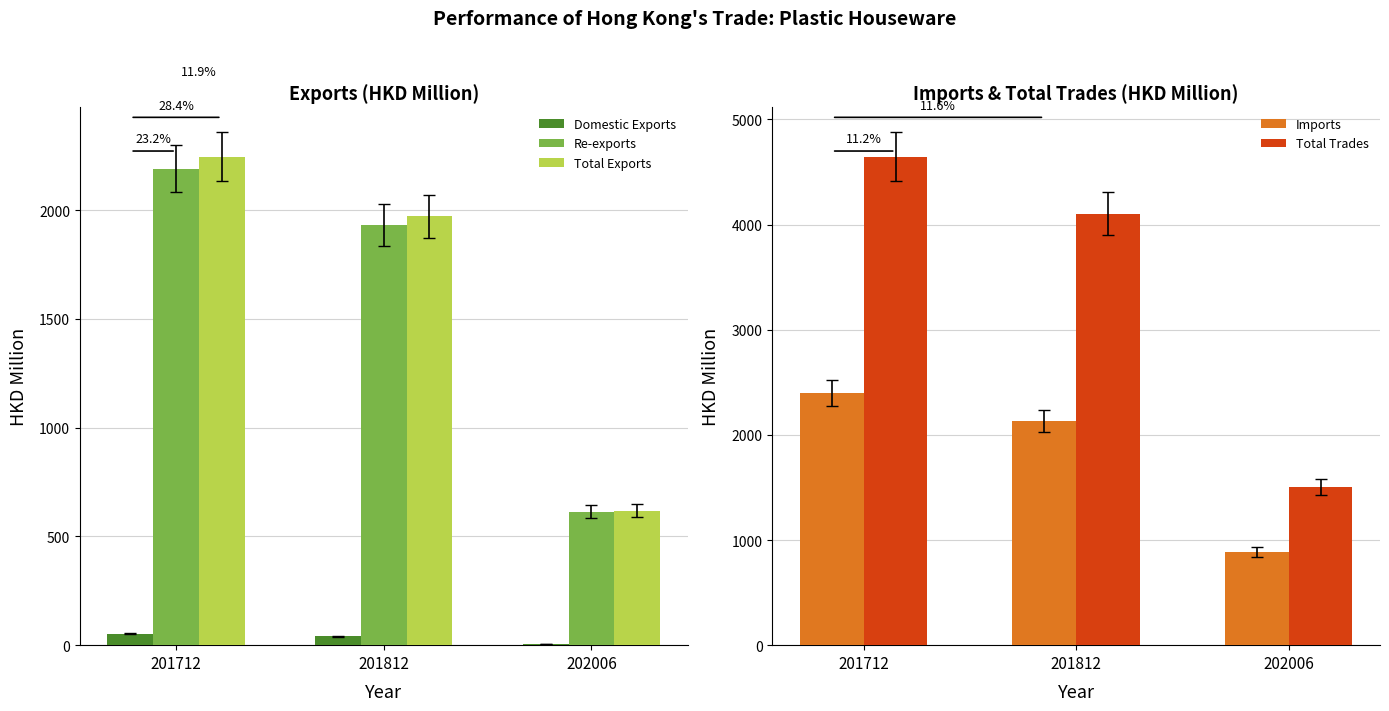

What is the total value across all series at 202006?

3631.9